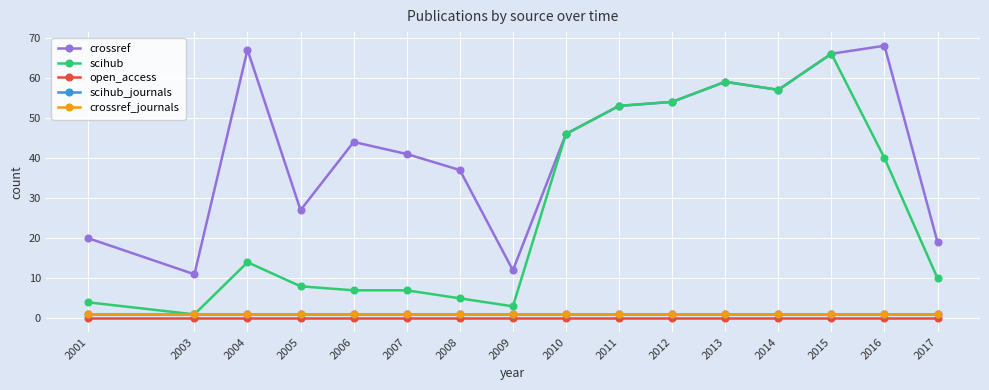

Is this an area chart (filled region under the line)?

No